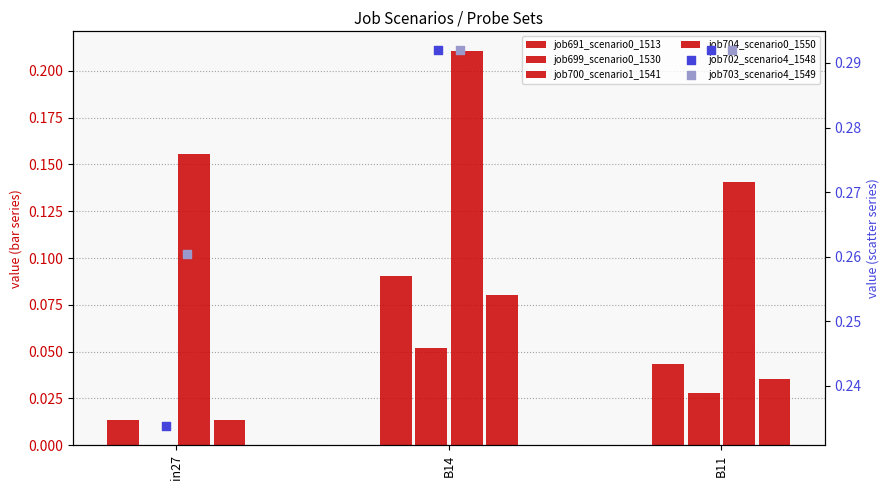

What is the total value across all series at in27?

0.7